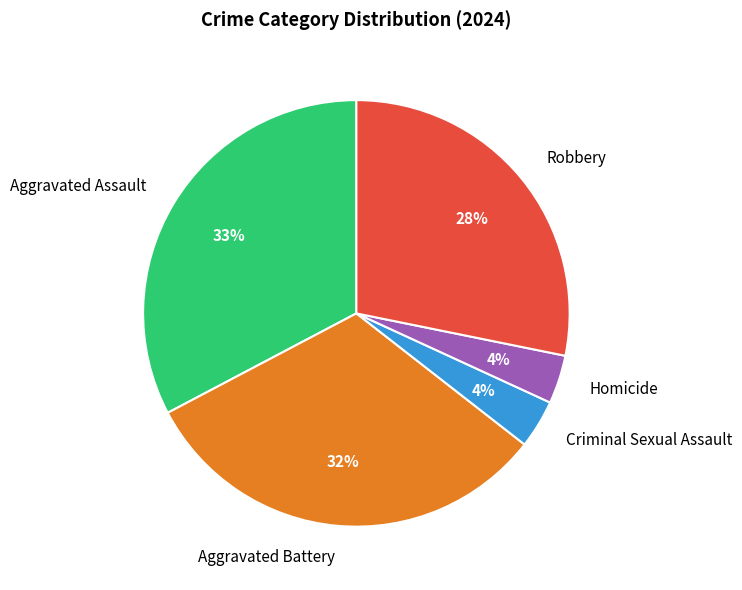

To the nearest percent, what percentage of the pie is Aggravated Battery?

32%